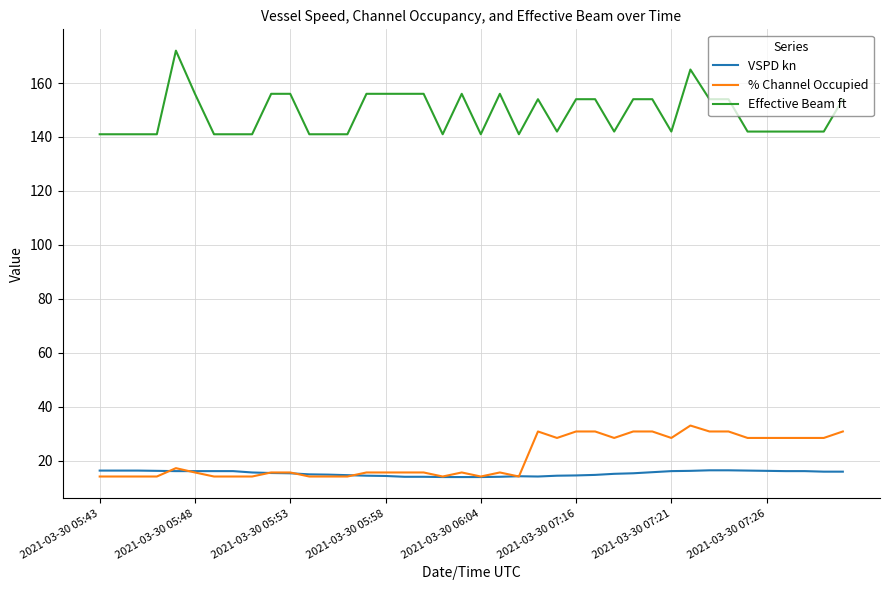

How many values in the % Channel Occupied series are below 15?

13